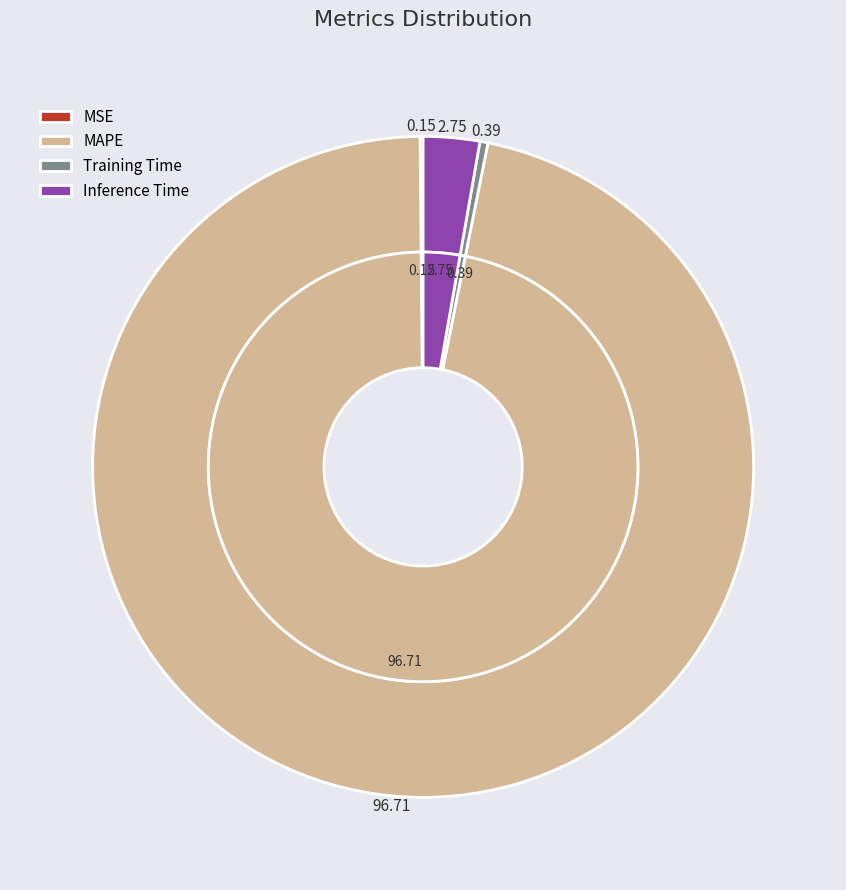

What is the smallest slice in the pie chart?

MSE